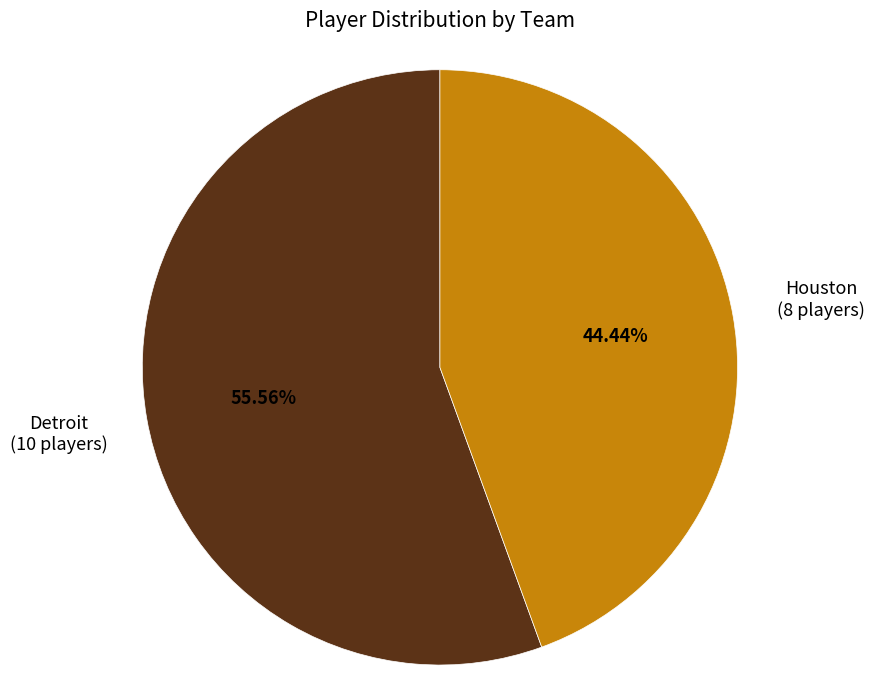

To the nearest percent, what is the difference between the largest and smallest slice percentages?

11%